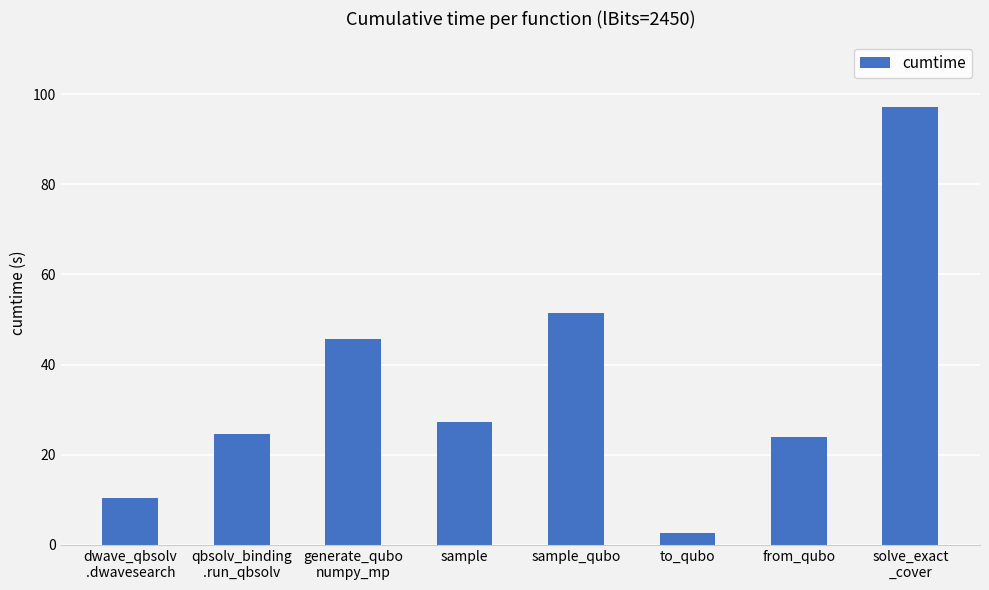

Reading right to left, extract all data points from this chart.

97.1	24.0	2.6	51.4	27.3	45.7	24.6	10.4